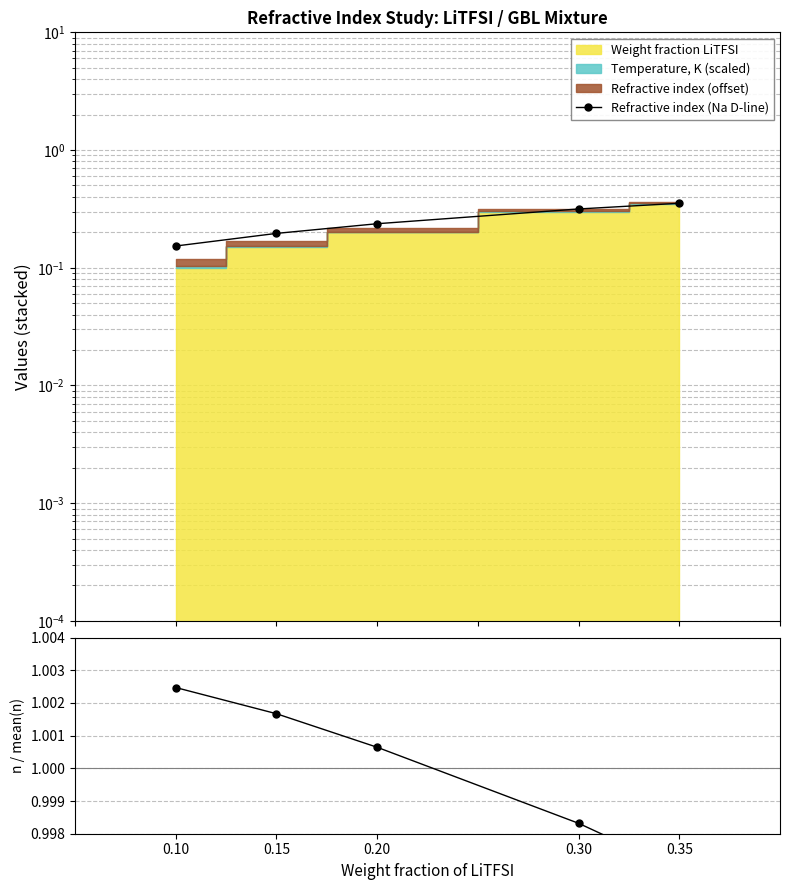

Which series has the largest range (max minus min)?

Refractive index (Na D-line)